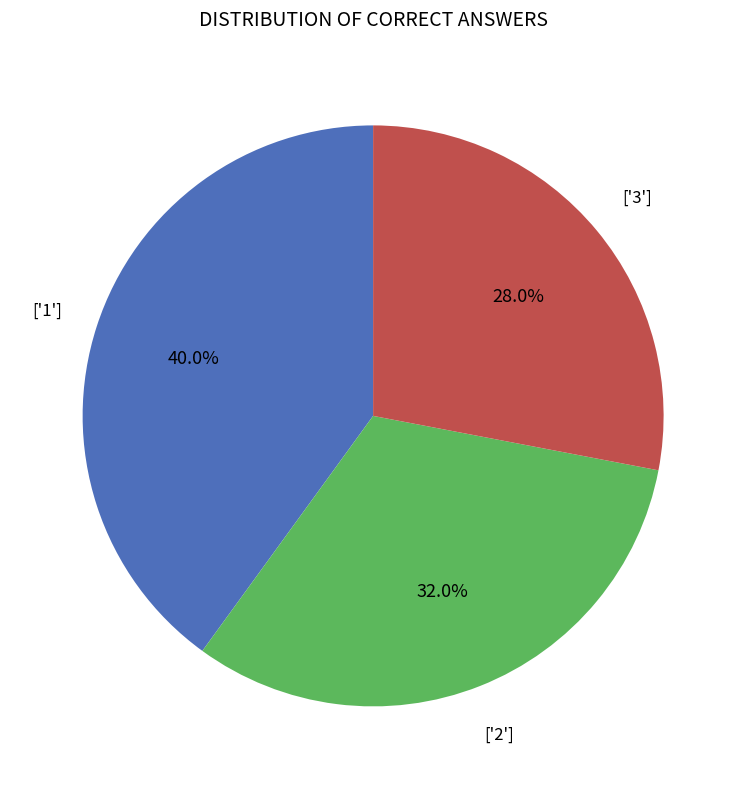

Does any single category account for the majority?

No